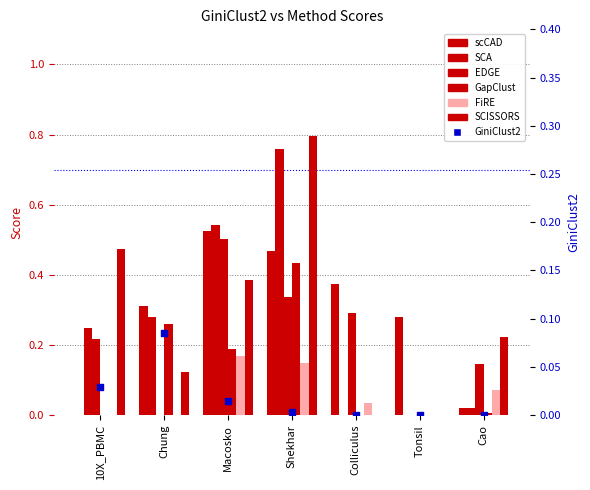

Is the value of scCAD at 10X_PBMC greater than the value of GapClust at Tonsil?

No